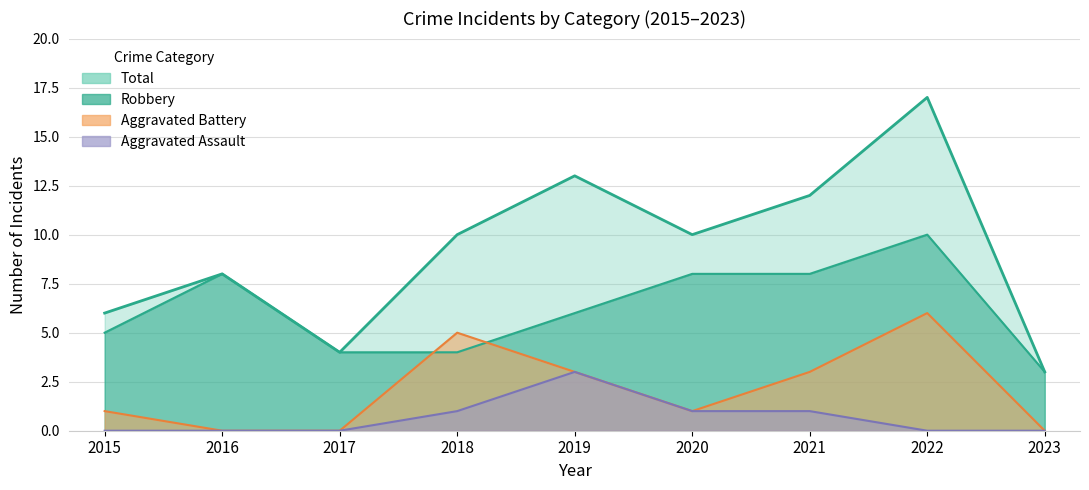

At which category is the sum across all series the highest?

2022